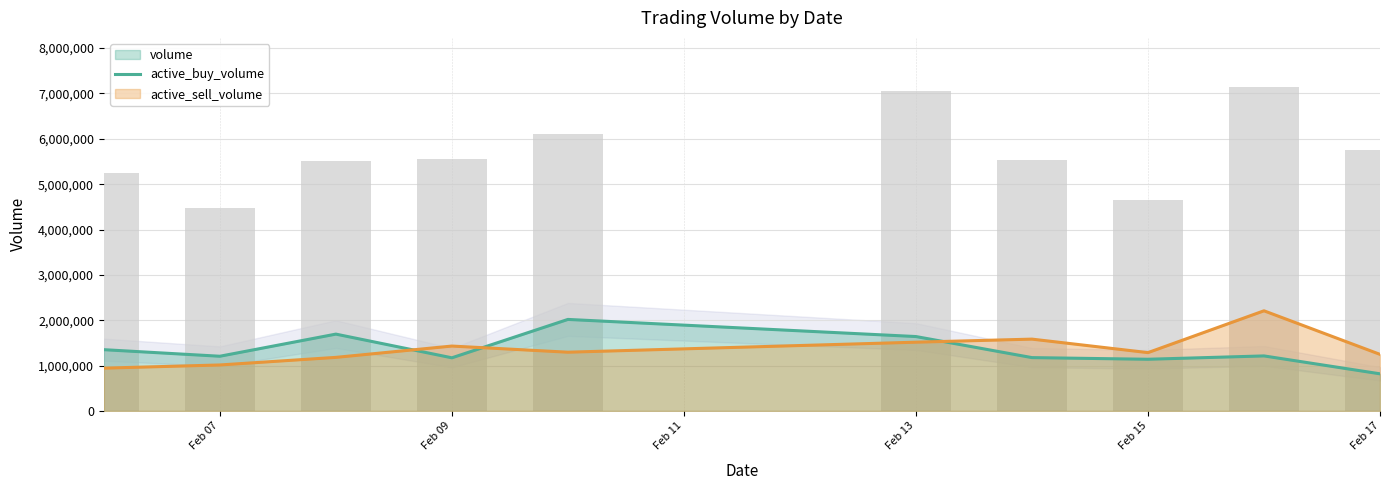

Does the chart contain any negative values?

No